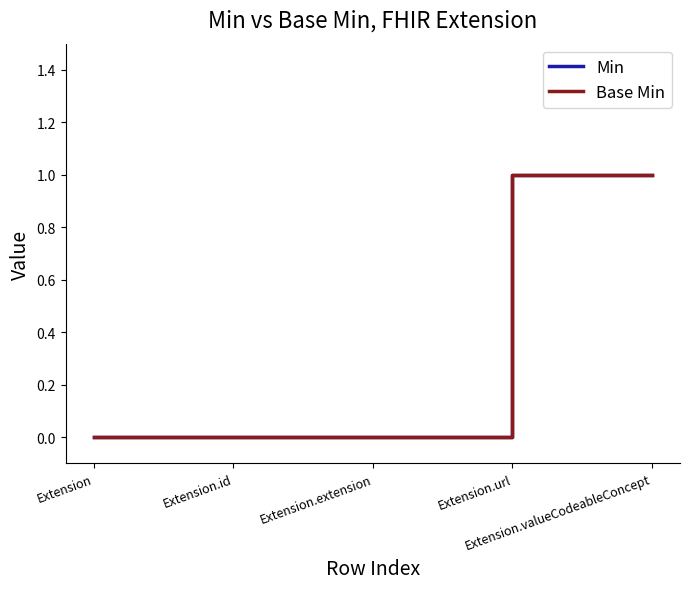

Between Extension.id and Extension.valueCodeableConcept, which is larger?

Extension.valueCodeableConcept